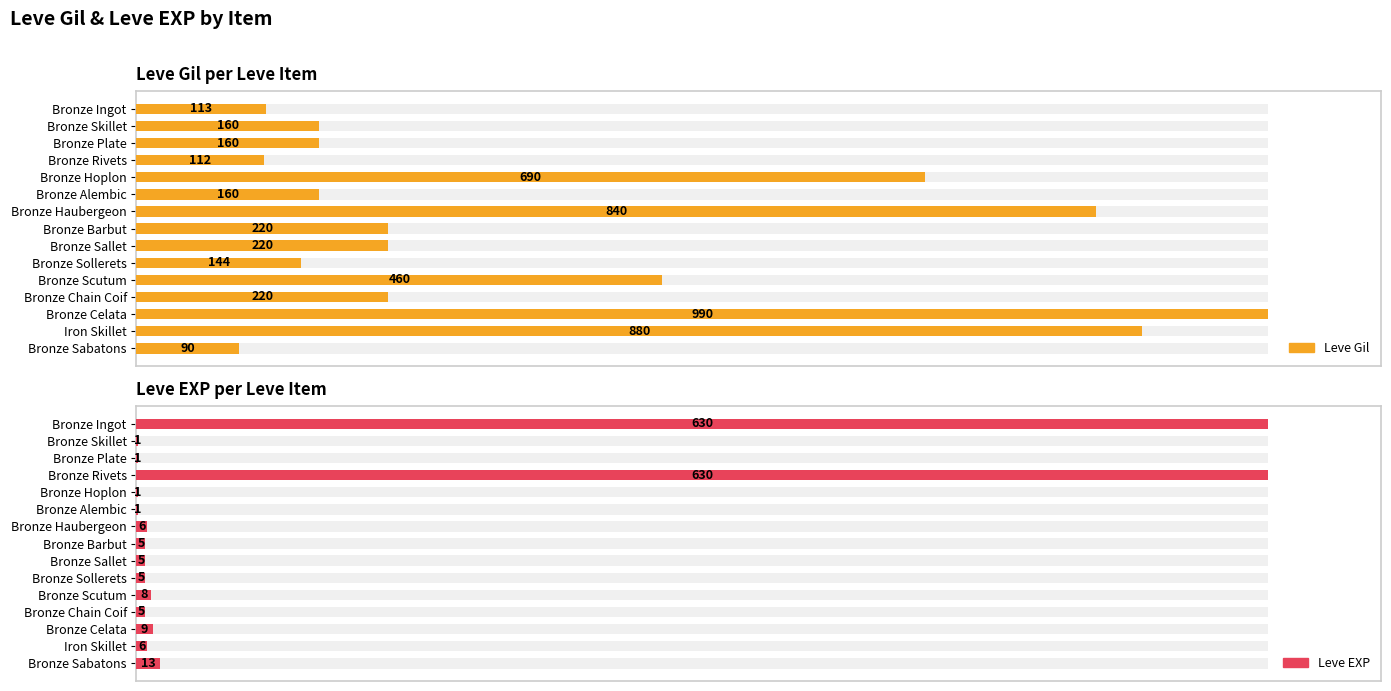

List the series in order of their overall mean, highest first.

Leve Gil, Leve EXP